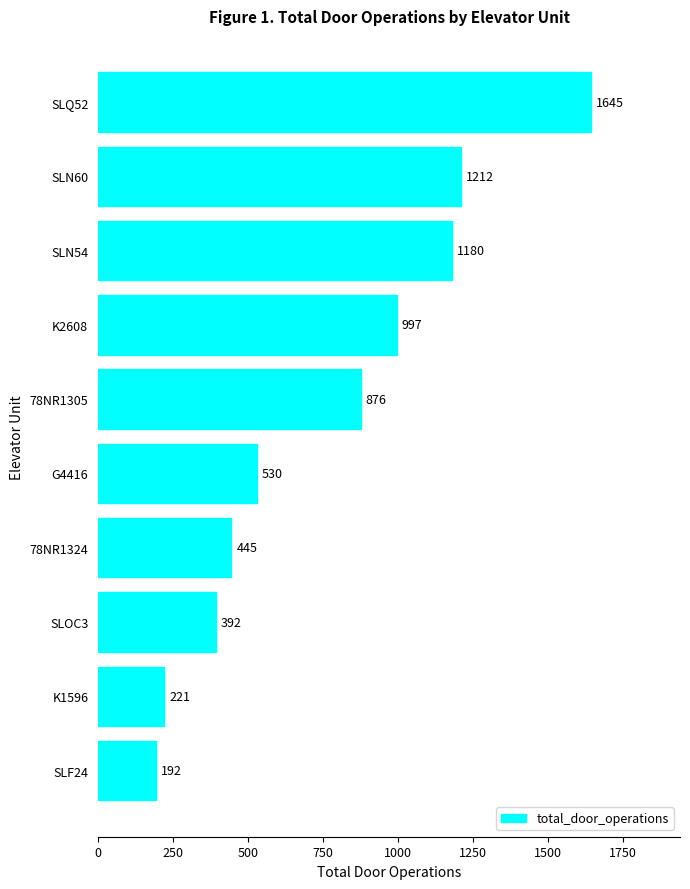

What is the smallest value displayed?

192